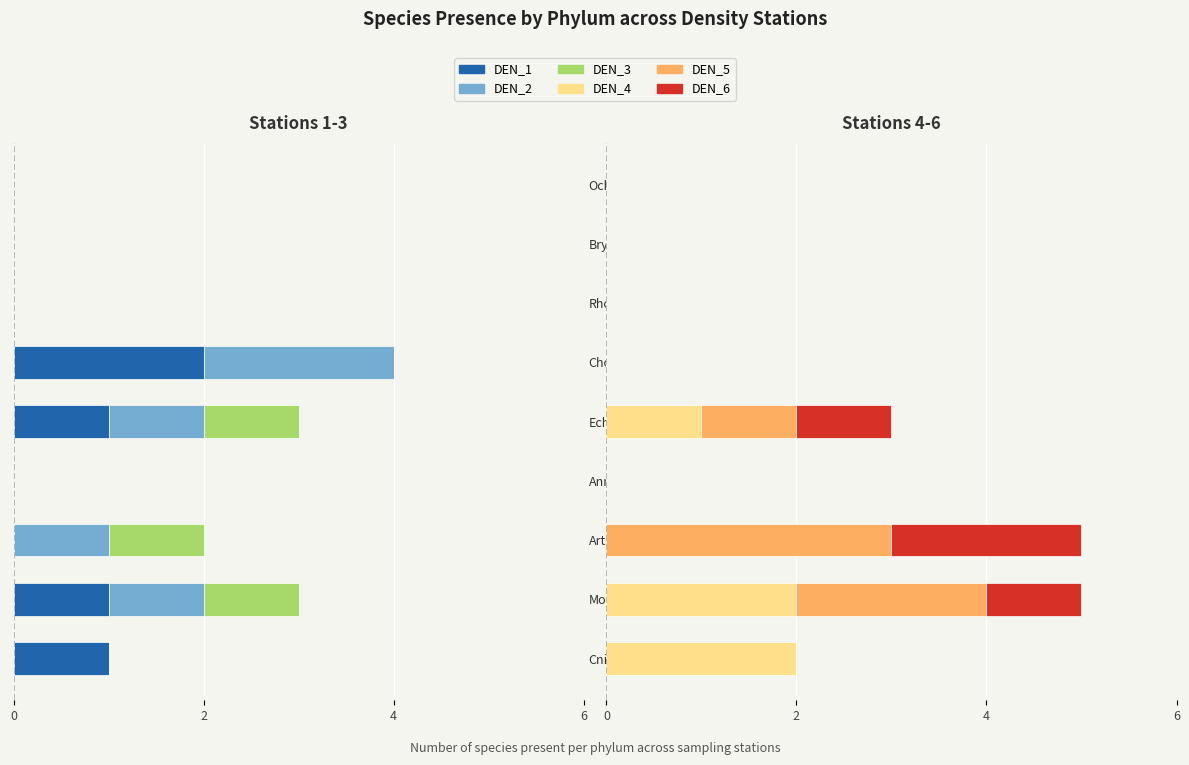

Which series has the largest range (max minus min)?

DEN_5